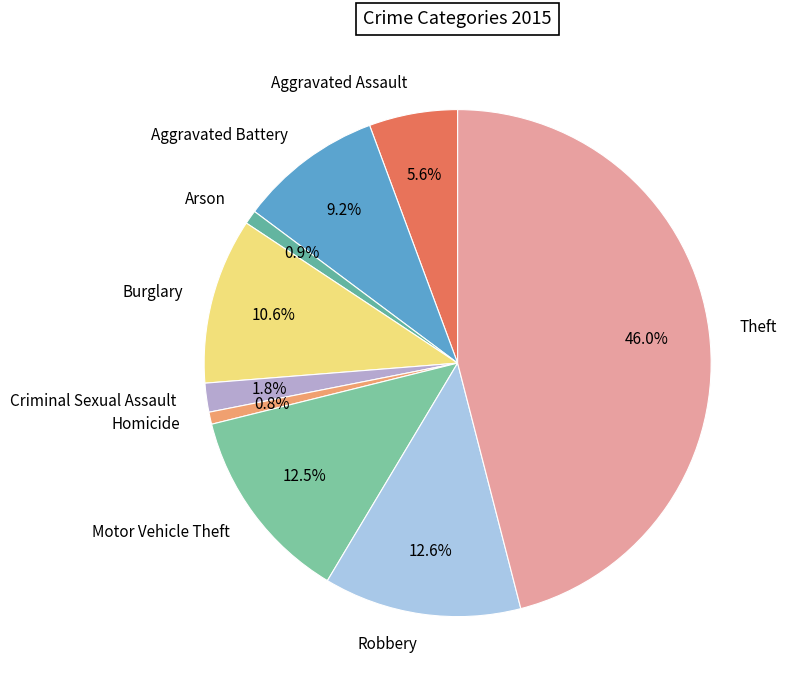

The Arson slice represents 1% of the pie. True or false?

True